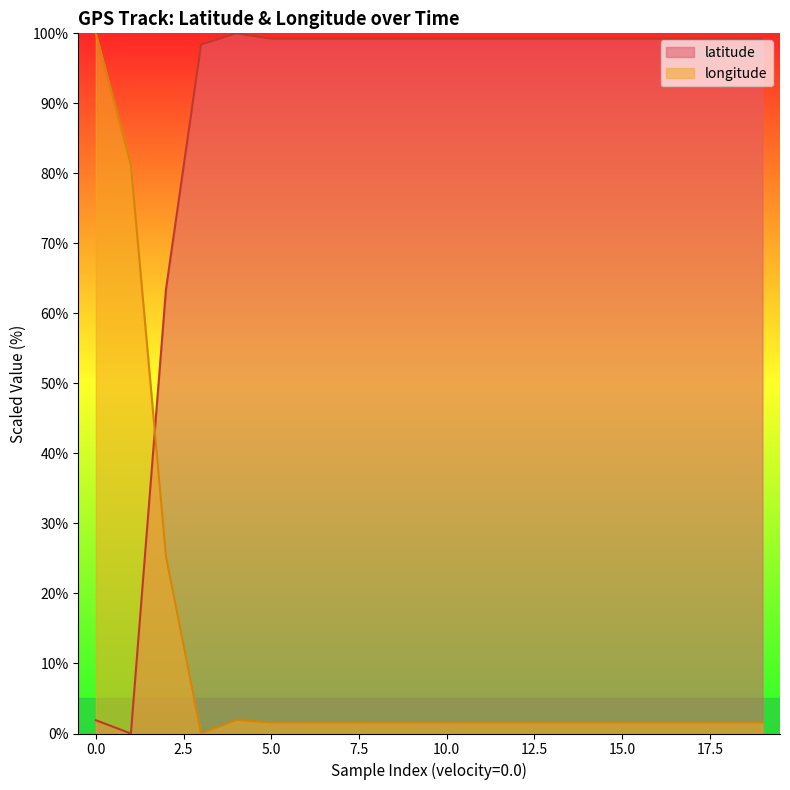

At 10.0, list the series in order from largest to smallest.

latitude, longitude